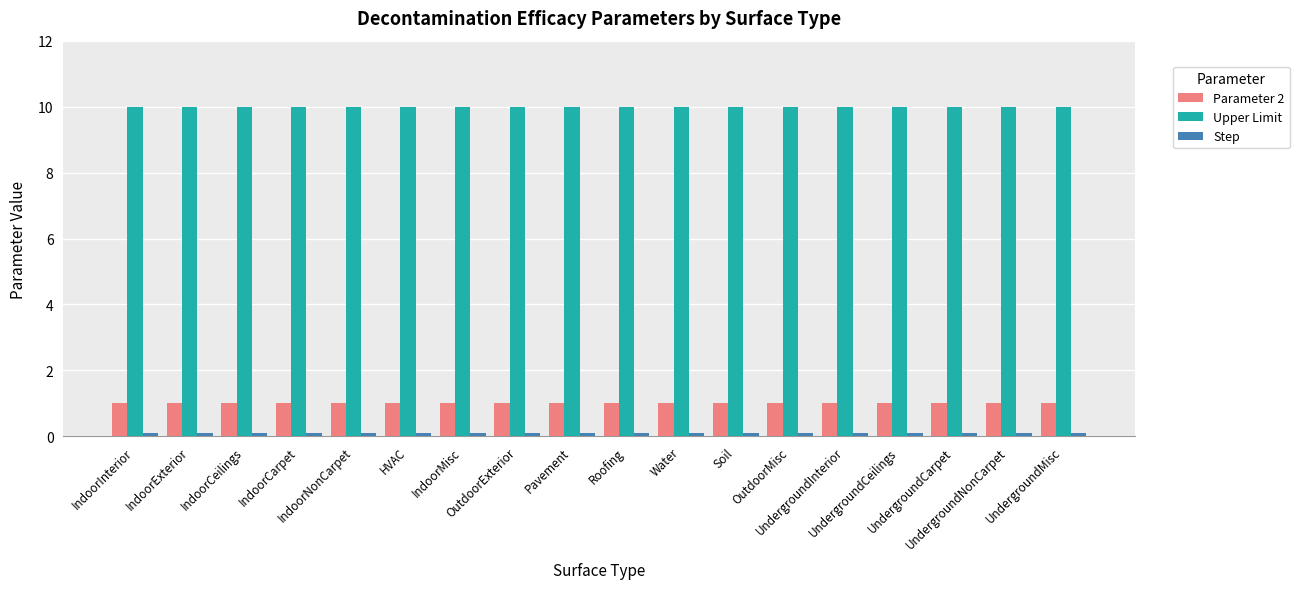

The value of Parameter 2 at UndergroundMisc is 0.4. True or false?

False